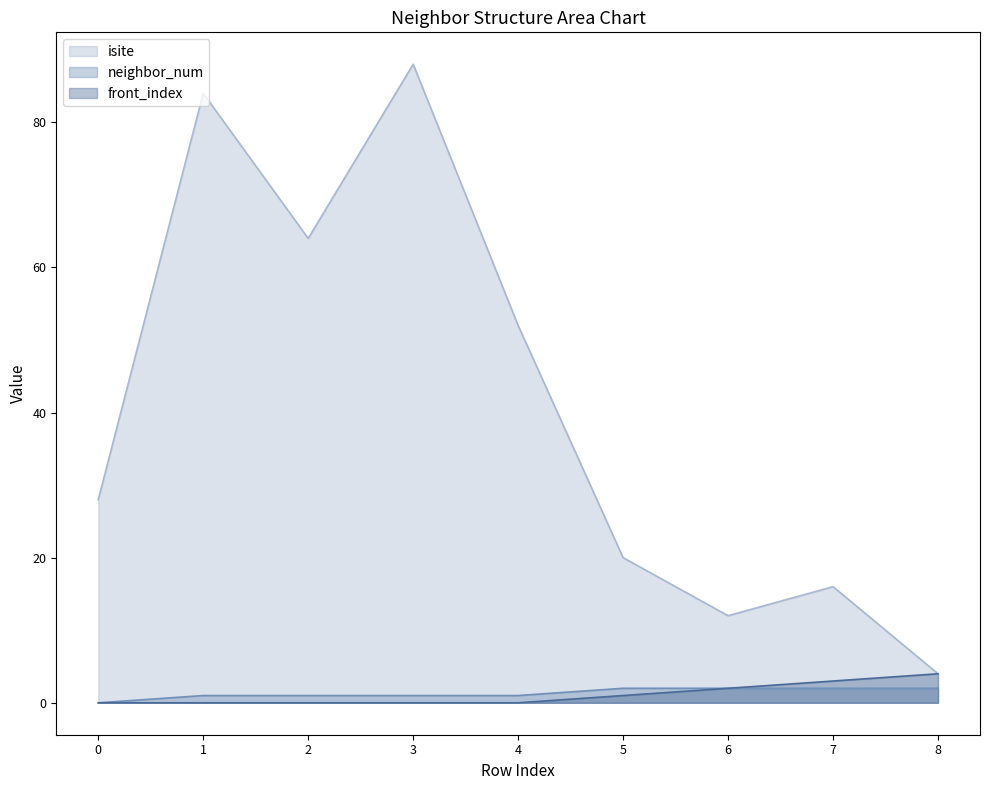

What is the value of the neighbor_num point at the 6th from the left?

2